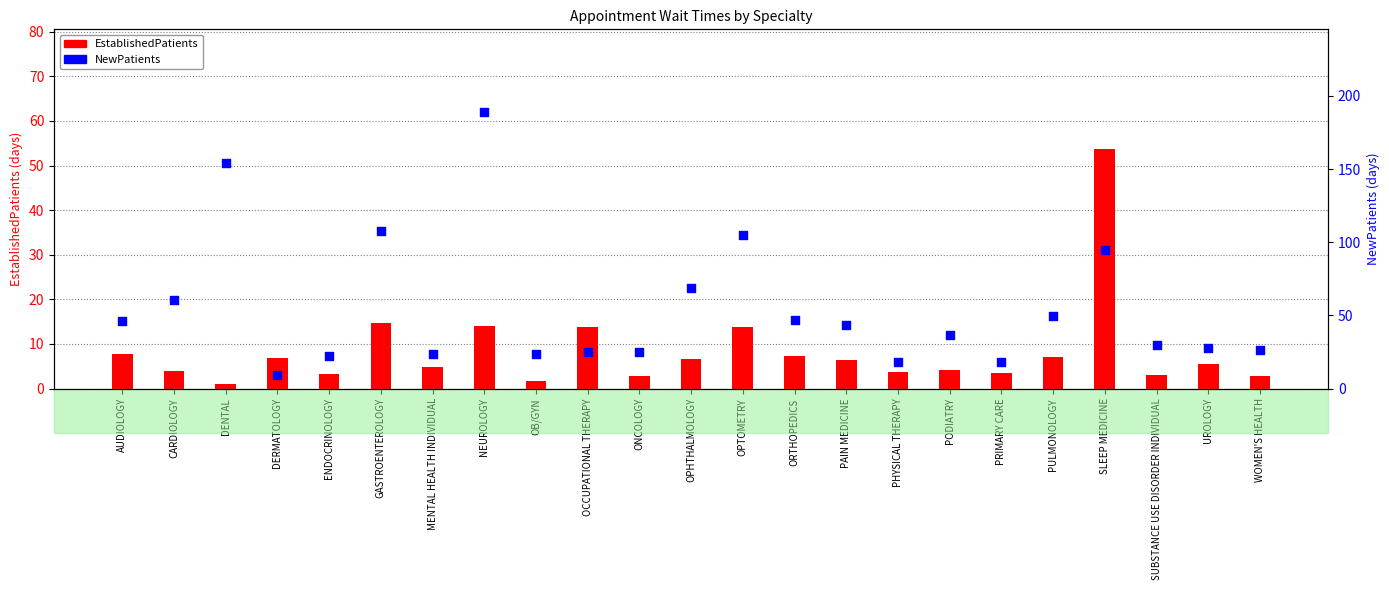

At how many categories does at least one series exceed 72?

5